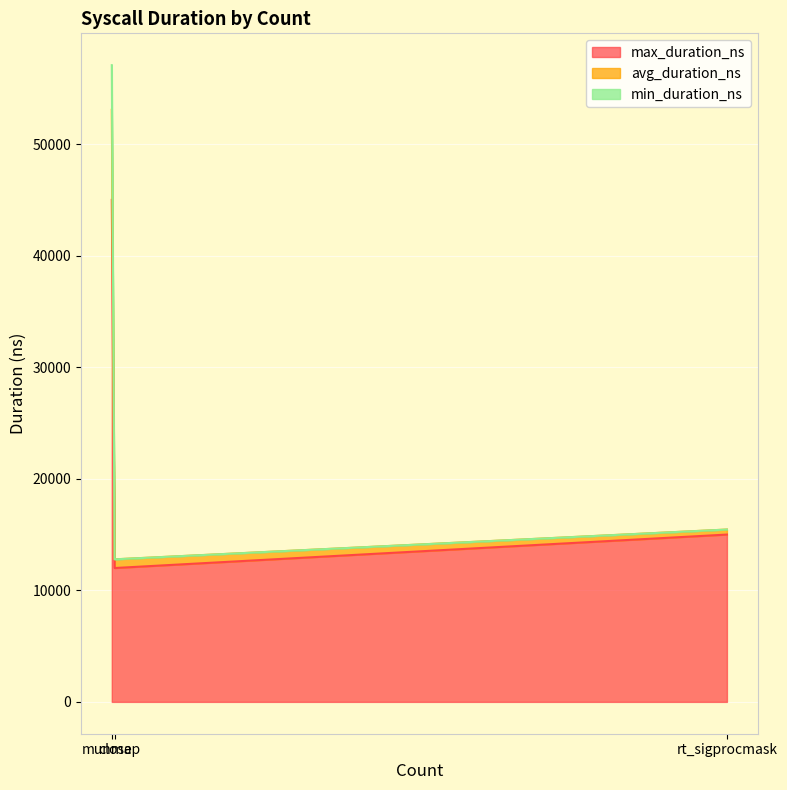

Is the value of avg_duration_ns at rt_sigprocmask greater than the value of max_duration_ns at close?

No